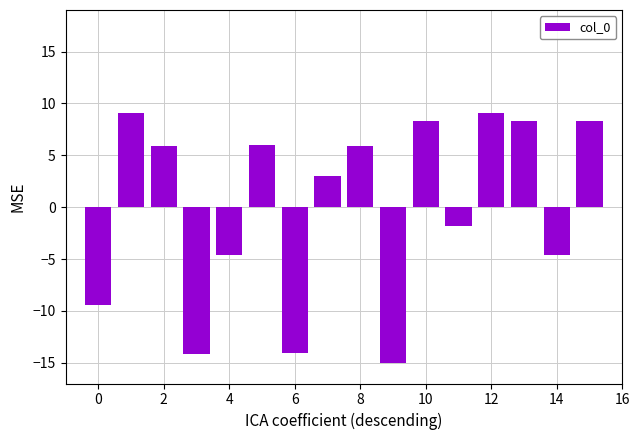

What is the greatest value displayed?

9.1